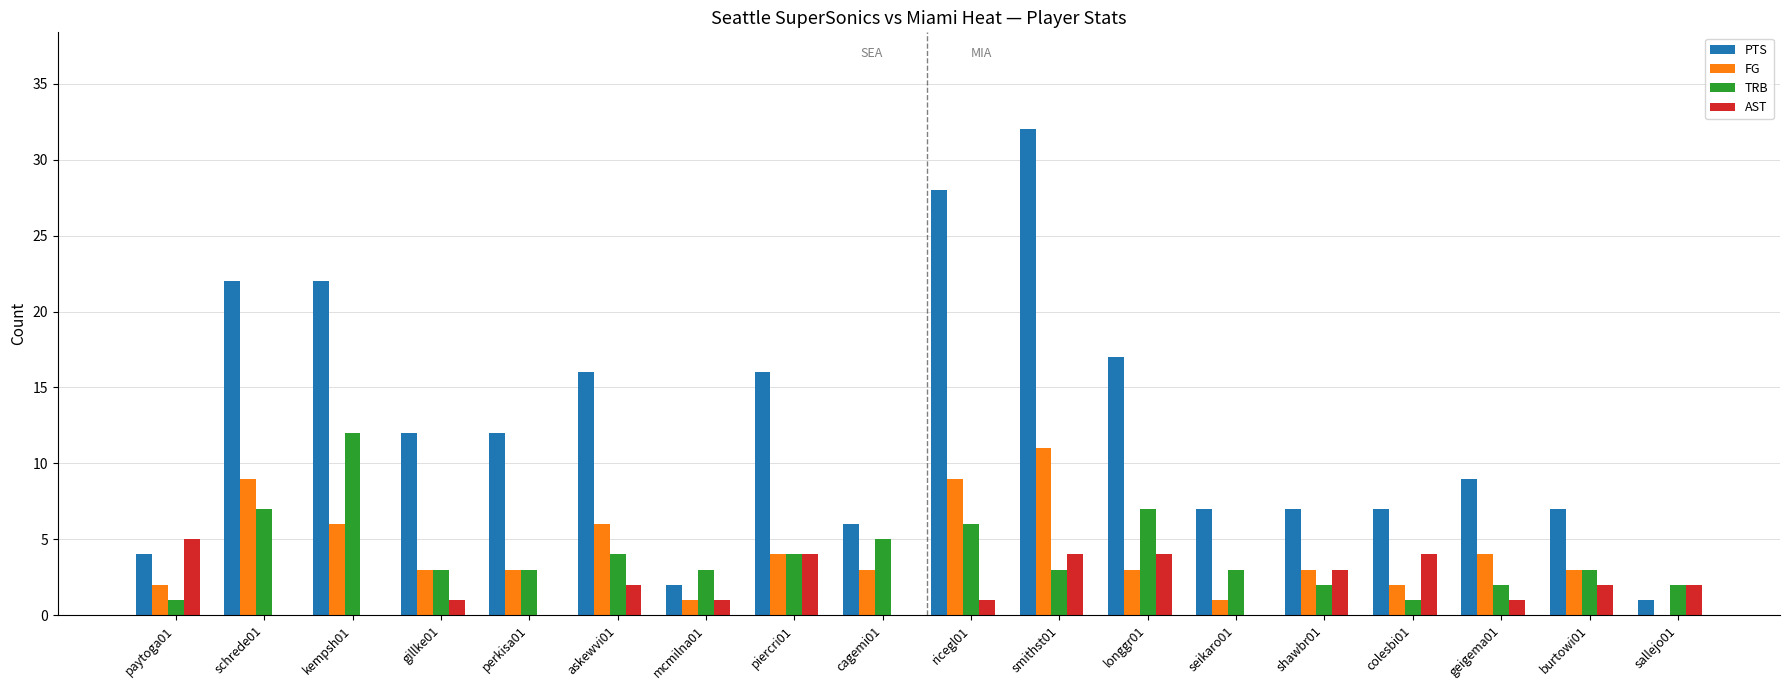

Reading left to right, transcribe all the data shown in this chart.

PTS: 4	22	22	12	12	16	2	16	6	28	32	17	7	7	7	9	7	1
FG: 2	9	6	3	3	6	1	4	3	9	11	3	1	3	2	4	3	0
TRB: 1	7	12	3	3	4	3	4	5	6	3	7	3	2	1	2	3	2
AST: 5	0	0	1	0	2	1	4	0	1	4	4	0	3	4	1	2	2